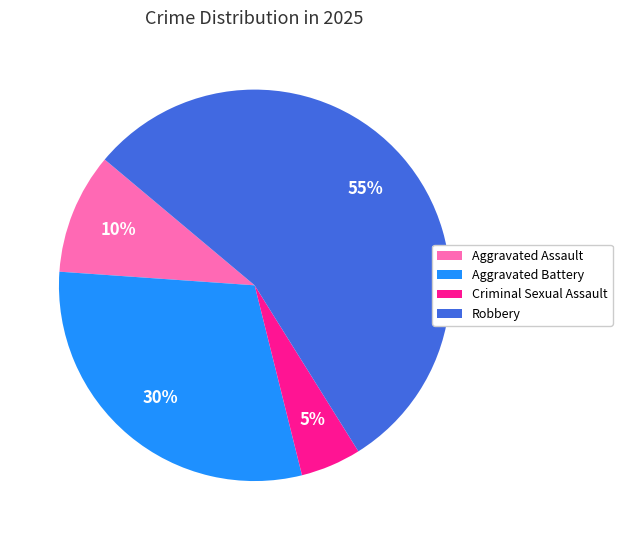

What percentage is the Aggravated Battery slice, to the nearest percent?

30%